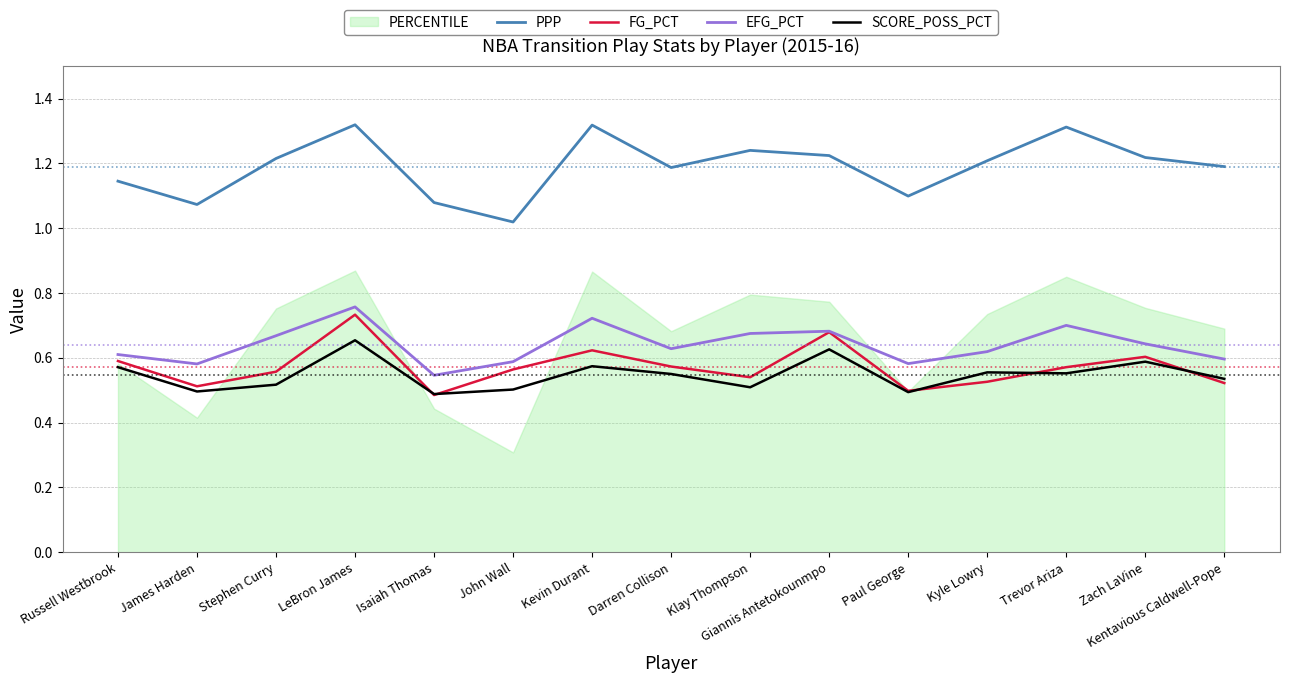

Where is the first local maximum for FG_PCT?

LeBron James